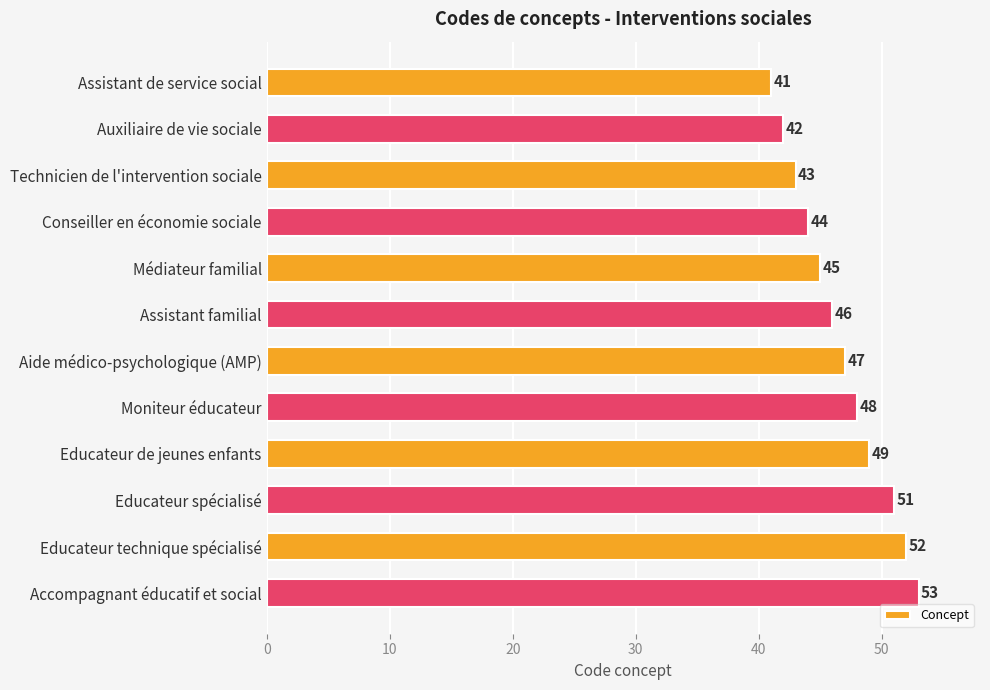

What is the difference between the second highest and second lowest values?

10